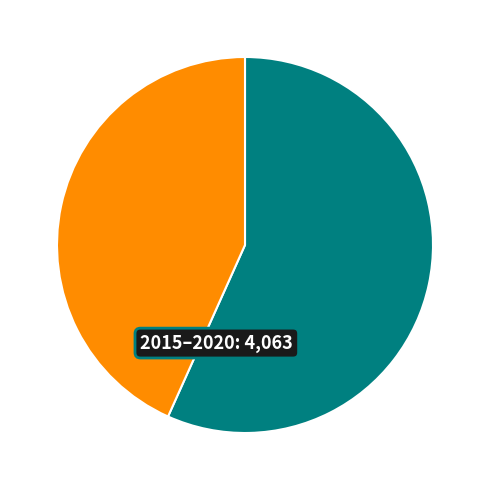

How many segments does this pie chart have?

2